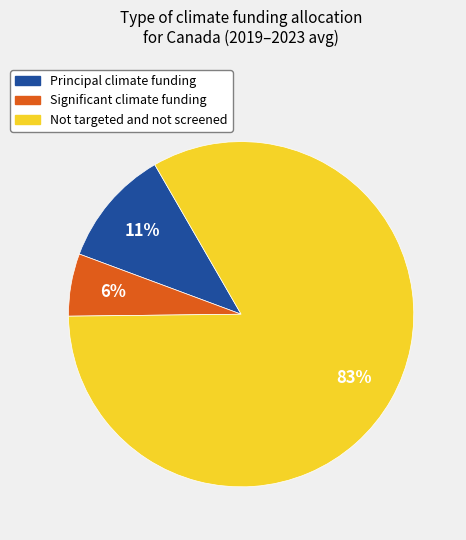

Which category accounts for the majority?

Not targeted and not screened